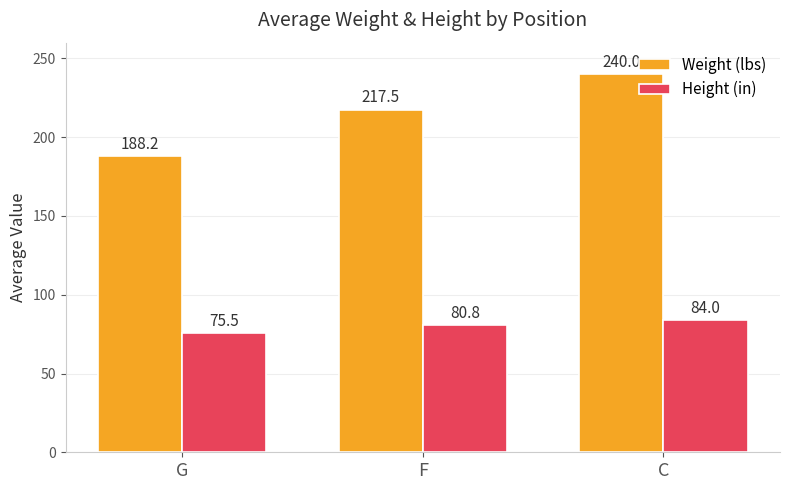

Which series has the largest range (max minus min)?

Weight (lbs)